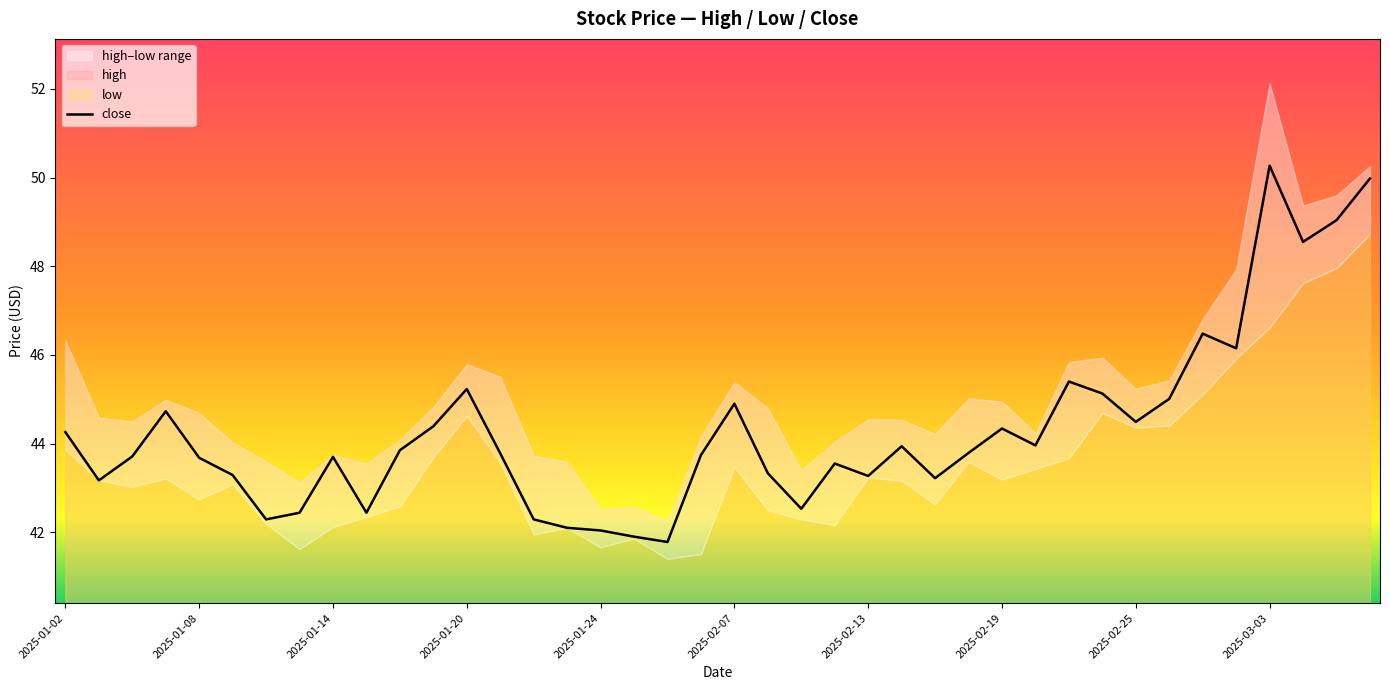

Where does the close series first go above 43?

2025-01-02